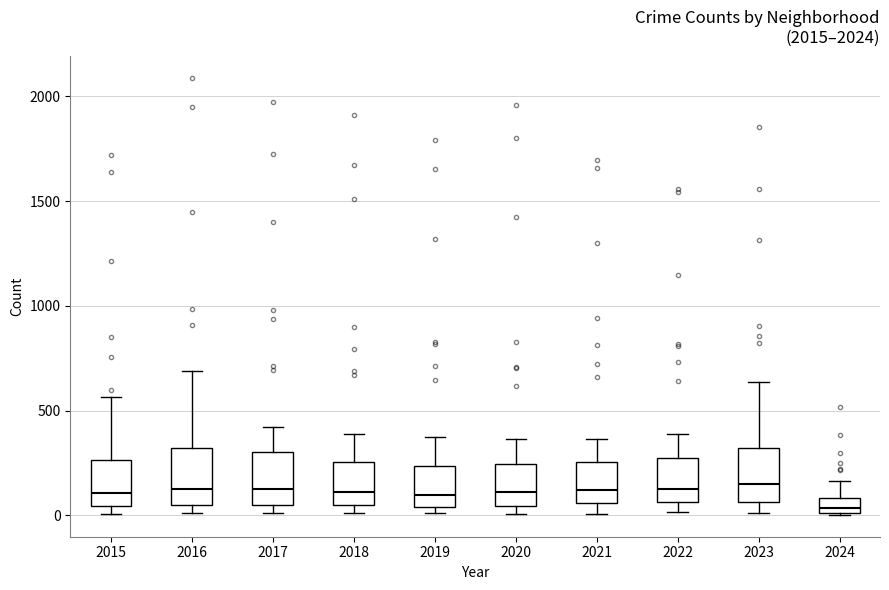

Where is the upper edge of the box at x = 2015 on the y-axis? The values are not printed on the chart, so give them approximately, as read against the axis.

250